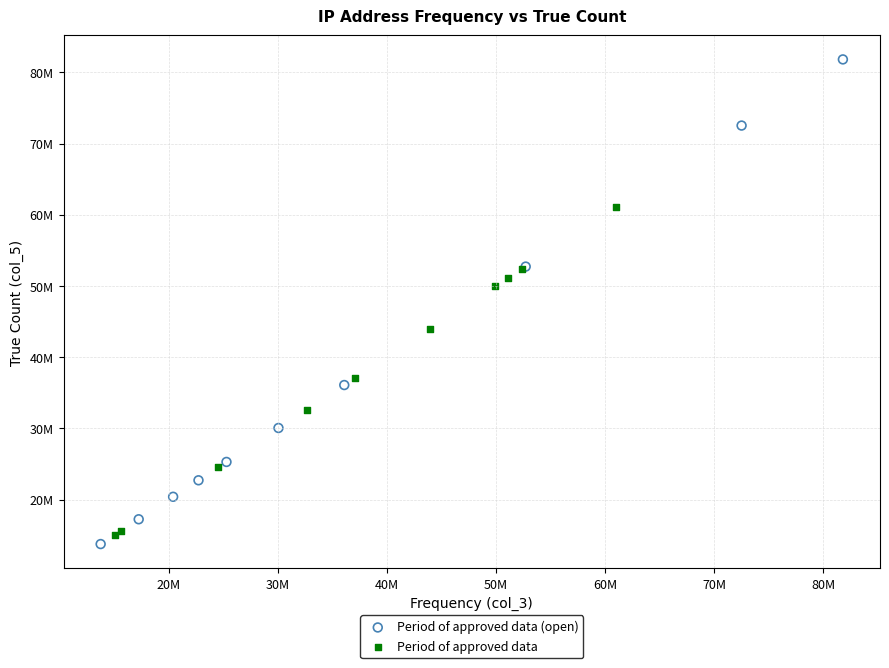

Which series contains the highest Y value?

Period of approved data (open)